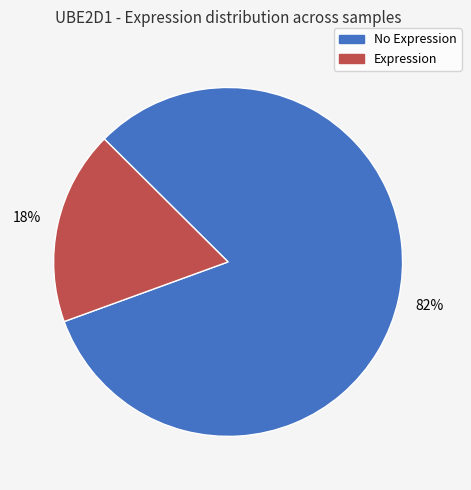

Count the number of slices in the pie.

2